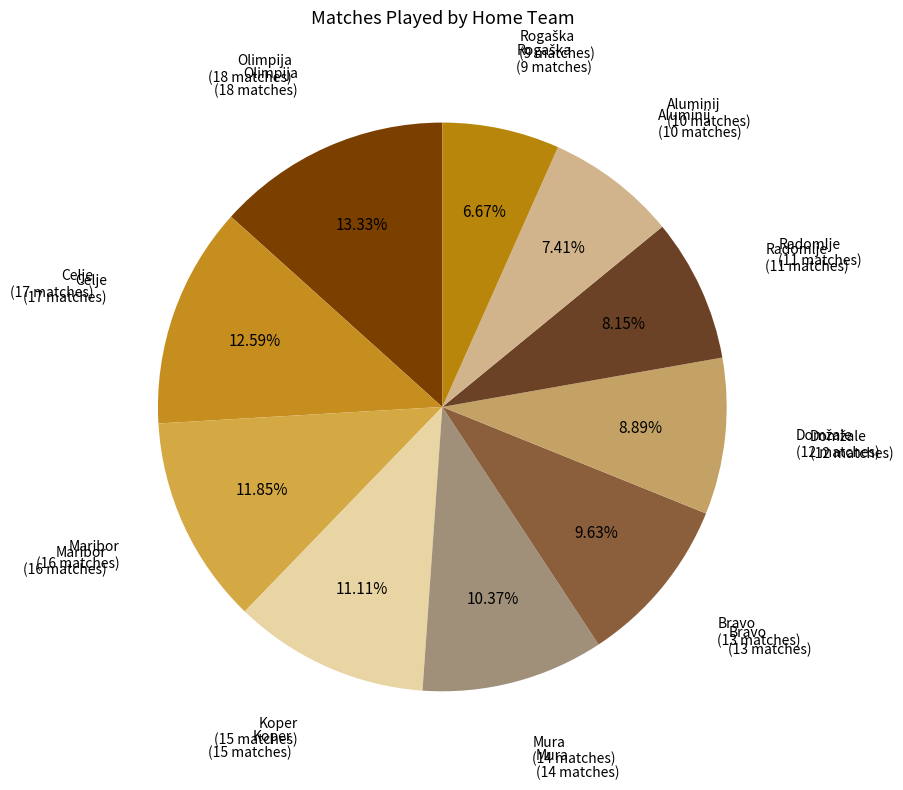

How many slices are in this pie chart?

10